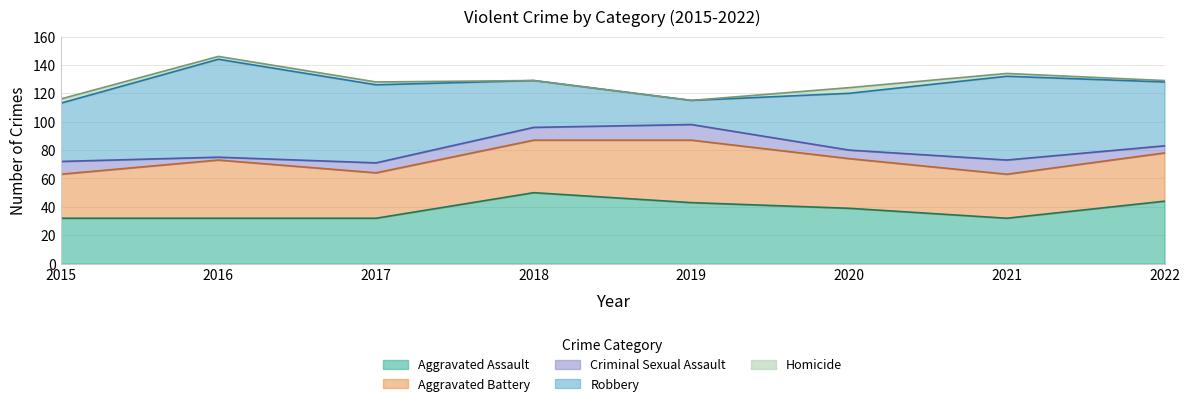

Does the chart have visible grid lines?

Yes